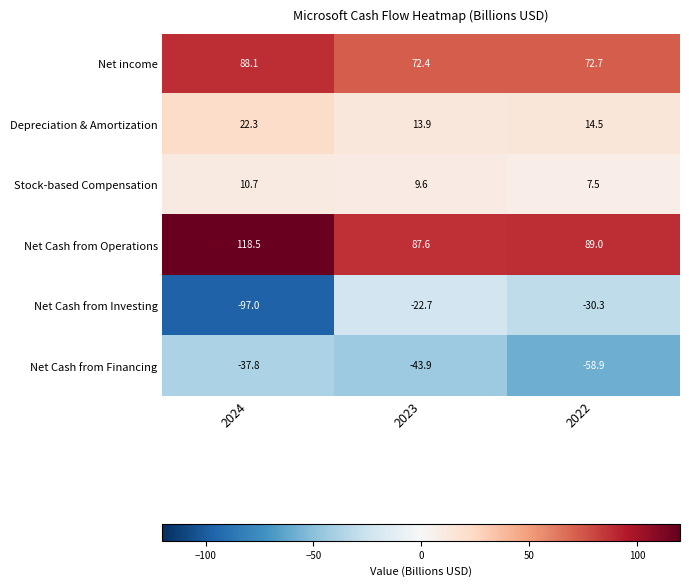

Which category has the lowest value across all series?

2024